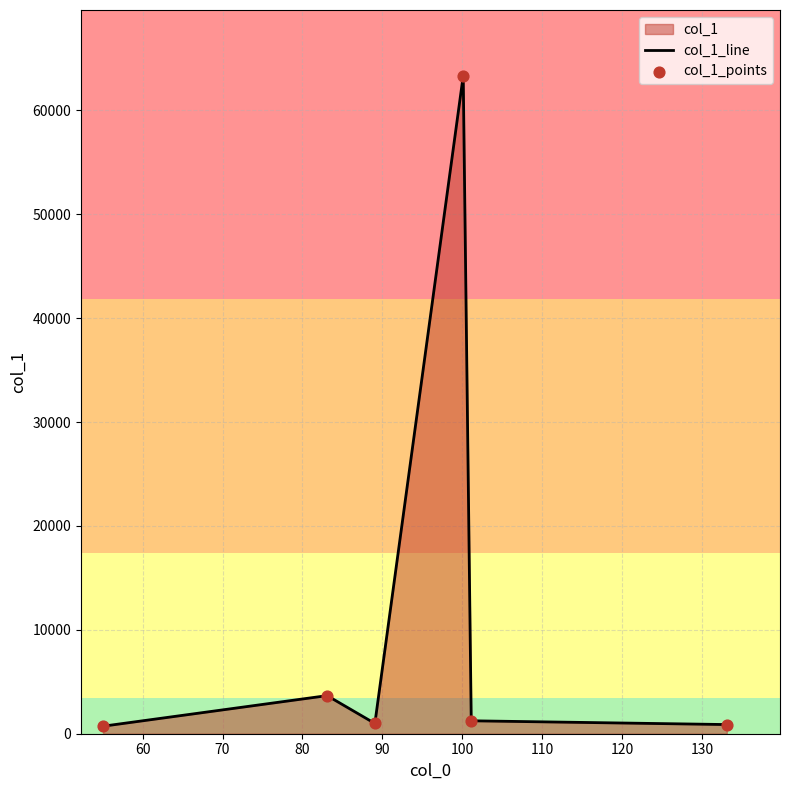

At how many categories does at least one series exceed 28807?

1